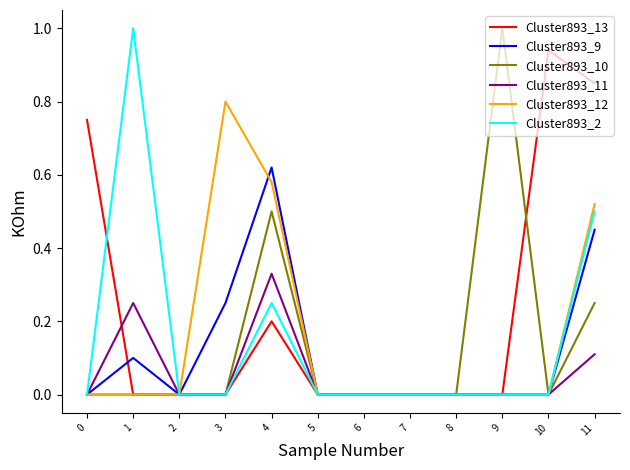

What is the greatest value displayed?

1.0